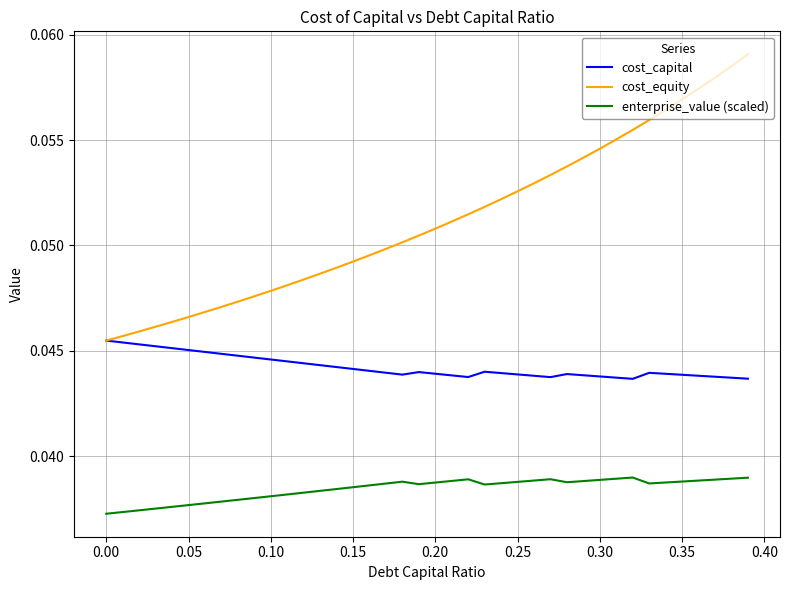

True or false: enterprise_value (scaled) and cost_equity cross at least once.

False